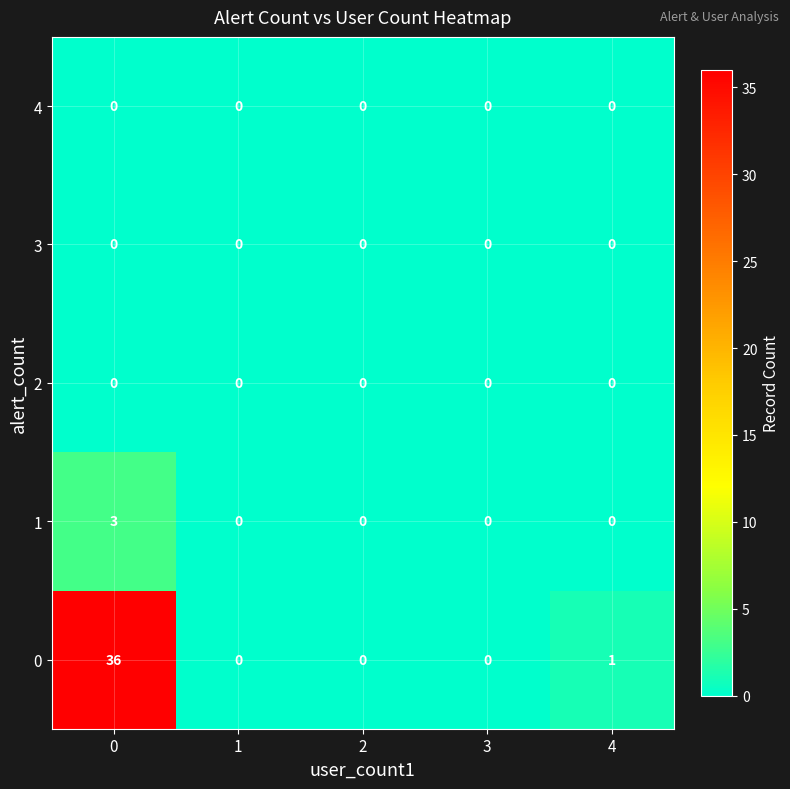

What is the maximum value for 0?

36